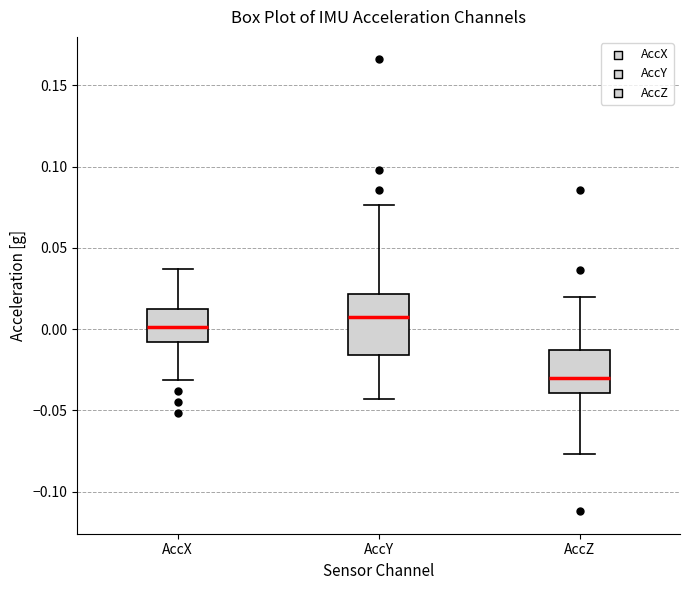

Which box has the highest median line?

AccY